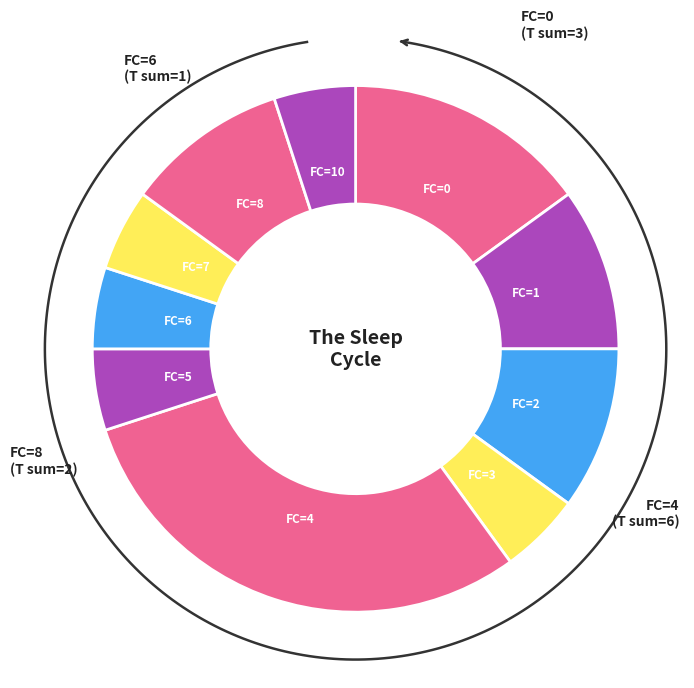

What percentage is the FC=1 slice, to the nearest percent?

10%